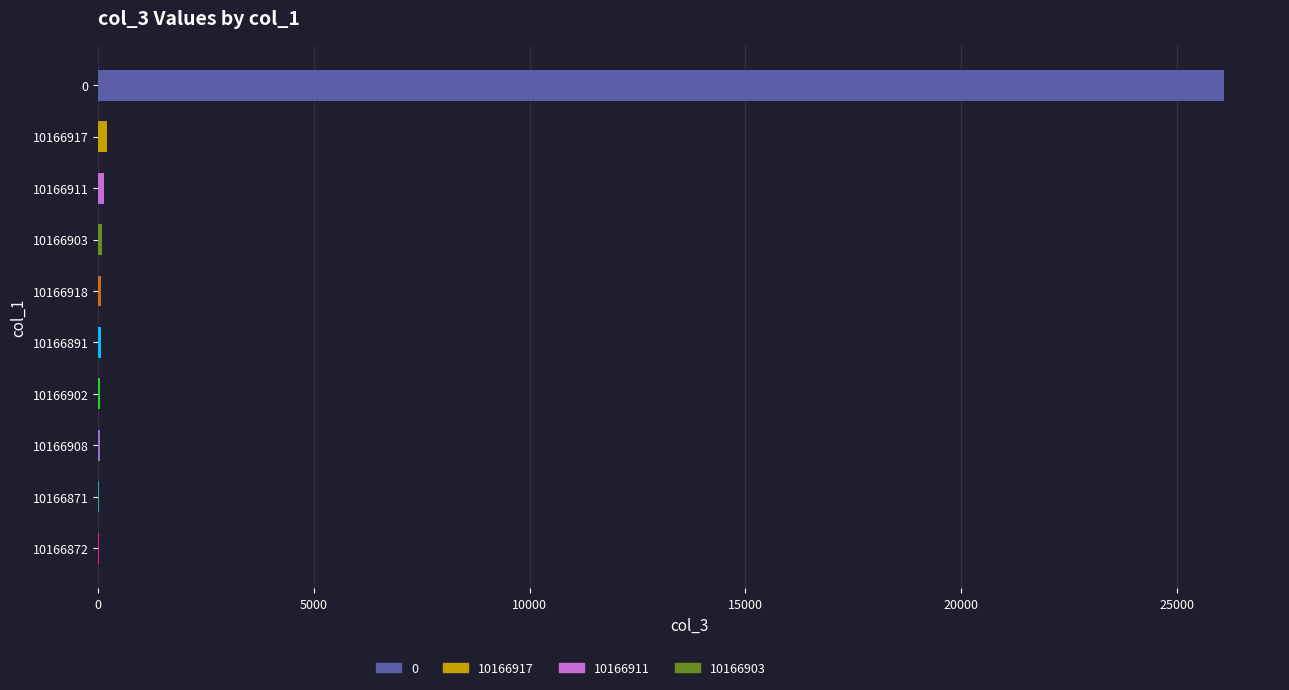

How many bars are there in total?

10